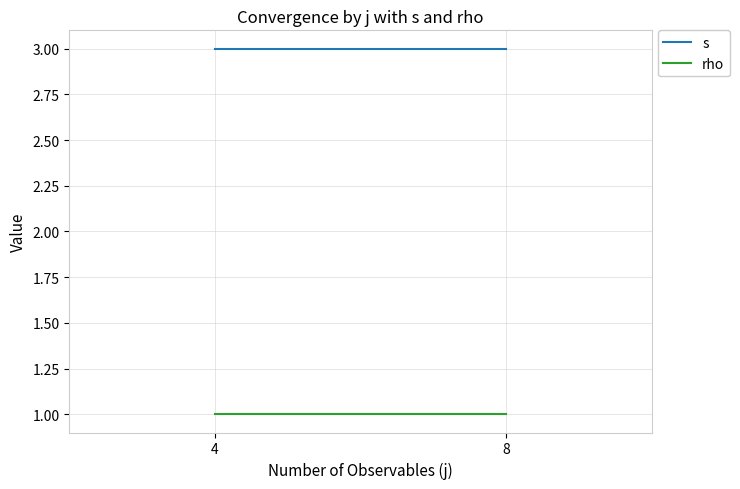

What is the sum of all rho values?

2